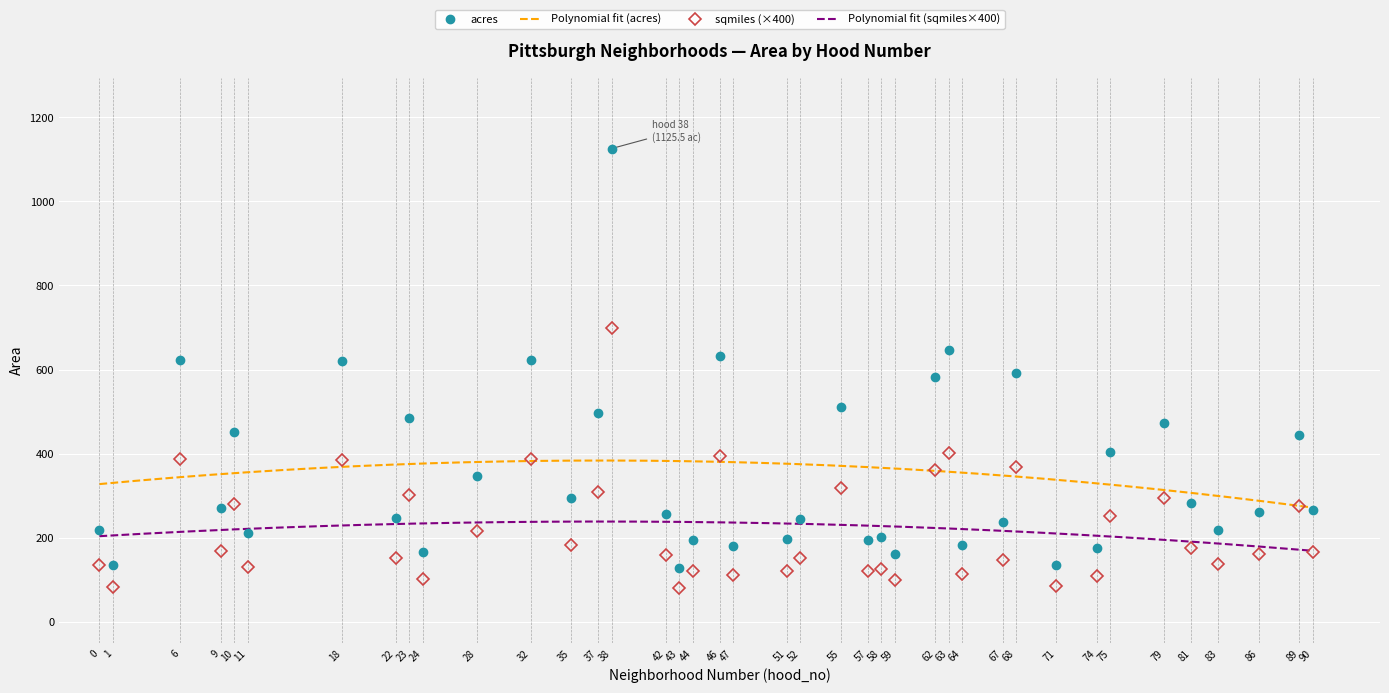

What is the value of the acres point at the 17th from the left?

127.8